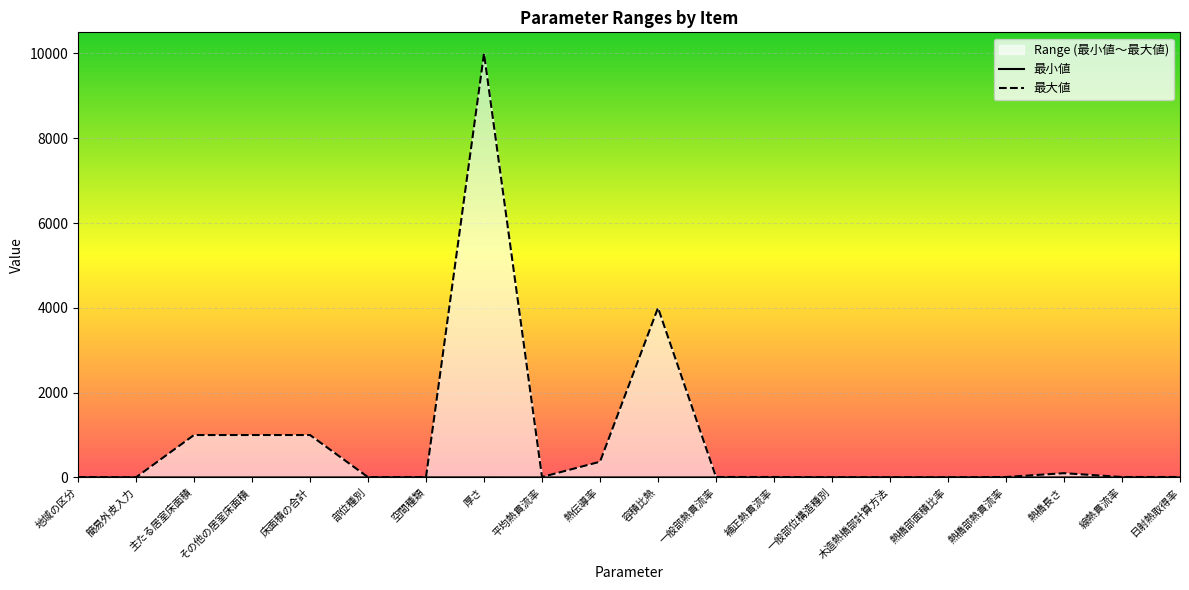

Reading left to right, extract all data points from this chart.

最小値: 1.0	1.0	0.0	0.0	0.0	0.0	1.0	1.0	0.0	0.0	0.0	0.0	0.0	1.0	1.0	0.0	0.0	0.0	0.0	0.0
最大値: 8.0	2.0	1000.0	1000.0	1000.0	6.0	6.0	9999.0	10.0	370.0	4000.0	10.0	10.0	3.0	3.0	1.0	10.0	100.0	10.0	10.0